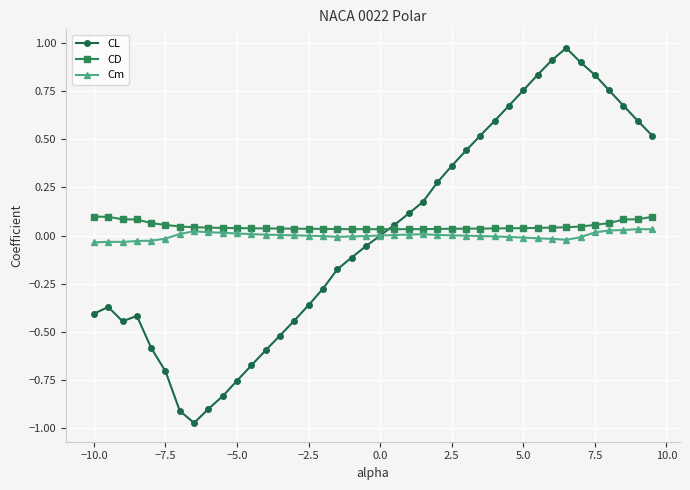

True or false: CD and CL cross at least once.

True